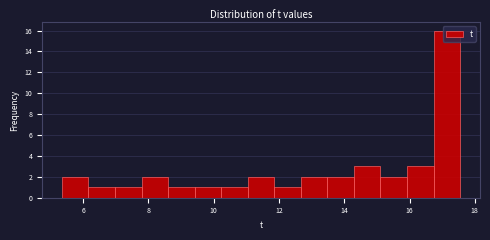

Reading left to right, list every bar in this chart as the range it spans on the x-axis followed by its height. Neither the bar edges nor the heights are printed on the chart, so give them approximately, as read against the axes.

5.4 to 6.2: 2
6.2 to 7.0: 1
7.0 to 7.8: 1
7.8 to 8.6: 2
8.6 to 9.4: 1
9.4 to 10.2: 1
10.2 to 11.0: 1
11.0 to 11.8: 2
11.8 to 12.6: 1
12.6 to 13.4: 2
13.4 to 14.2: 2
14.2 to 15.2: 3
15.2 to 16.0: 2
16.0 to 16.8: 3
16.8 to 17.6: 16